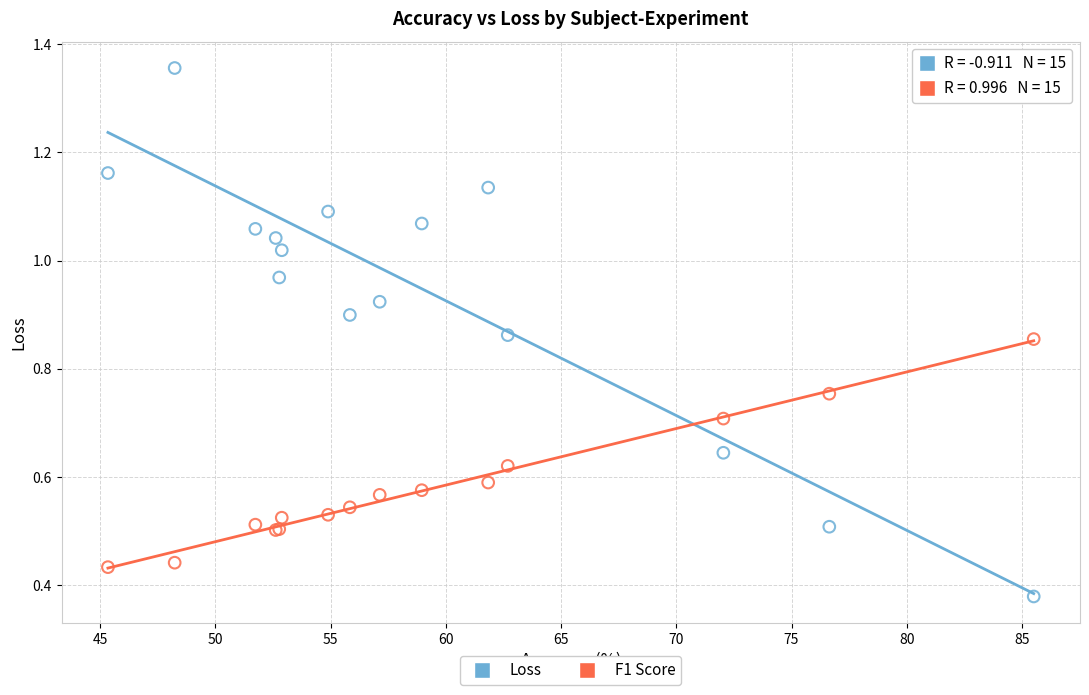

What are all the series names shown in the legend?

Loss, F1 Score